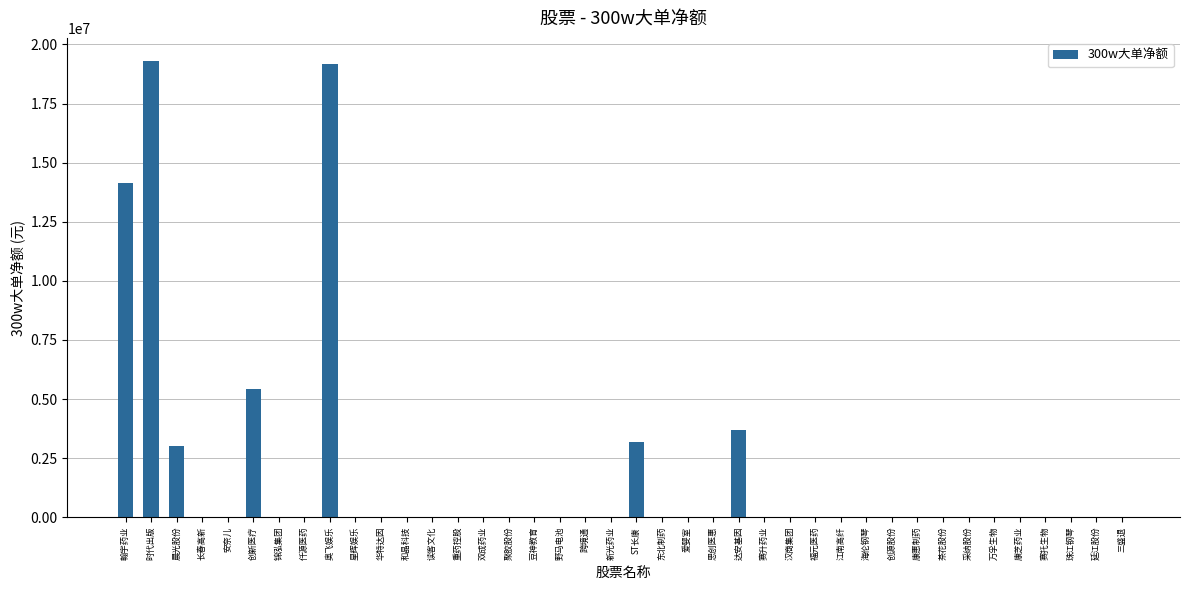

What is the sum of all values?

67945026